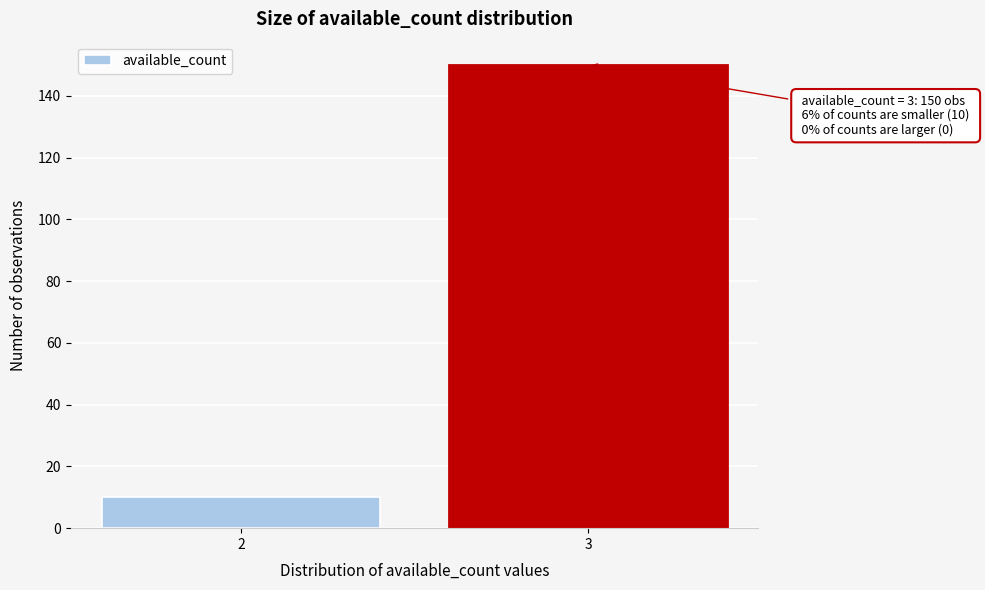

Reading right to left, list all the values displayed in this chart.

3=150	2=10